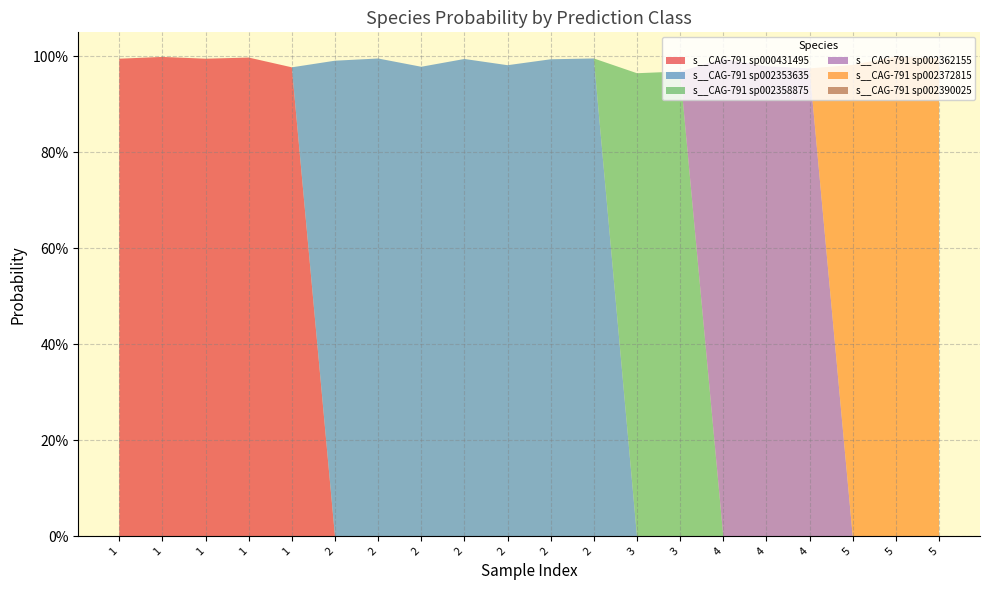

Reading left to right, transcribe all the data shown in this chart.

s__CAG-791 sp000431495: 1=1.0	1=1.0	1=1.0	1=1.0	1=1.0	2=0.0	2=0.0	2=0.0	2=0.0	2=0.0	2=0.0	2=0.0	3=0.0	3=0.0	4=0.0	4=0.0	4=0.0	5=0.0	5=0.0	5=0.0
s__CAG-791 sp002353635: 1=0.0	1=0.0	1=0.0	1=0.0	1=0.0	2=1.0	2=1.0	2=1.0	2=1.0	2=1.0	2=1.0	2=1.0	3=0.0	3=0.0	4=0.0	4=0.0	4=0.0	5=0.0	5=0.0	5=0.0
s__CAG-791 sp002358875: 1=0.0	1=0.0	1=0.0	1=0.0	1=0.0	2=0.0	2=0.0	2=0.0	2=0.0	2=0.0	2=0.0	2=0.0	3=1.0	3=1.0	4=0.0	4=0.0	4=0.0	5=0.0	5=0.0	5=0.0
s__CAG-791 sp002362155: 1=0.0	1=0.0	1=0.0	1=0.0	1=0.0	2=0.0	2=0.0	2=0.0	2=0.0	2=0.0	2=0.0	2=0.0	3=0.0	3=0.0	4=1.0	4=1.0	4=1.0	5=0.0	5=0.0	5=0.0
s__CAG-791 sp002372815: 1=0.0	1=0.0	1=0.0	1=0.0	1=0.0	2=0.0	2=0.0	2=0.0	2=0.0	2=0.0	2=0.0	2=0.0	3=0.0	3=0.0	4=0.0	4=0.0	4=0.0	5=1.0	5=1.0	5=1.0
s__CAG-791 sp002390025: 1=0.0	1=0.0	1=0.0	1=0.0	1=0.0	2=0.0	2=0.0	2=0.0	2=0.0	2=0.0	2=0.0	2=0.0	3=0.0	3=0.0	4=0.0	4=0.0	4=0.0	5=0.0	5=0.0	5=0.0